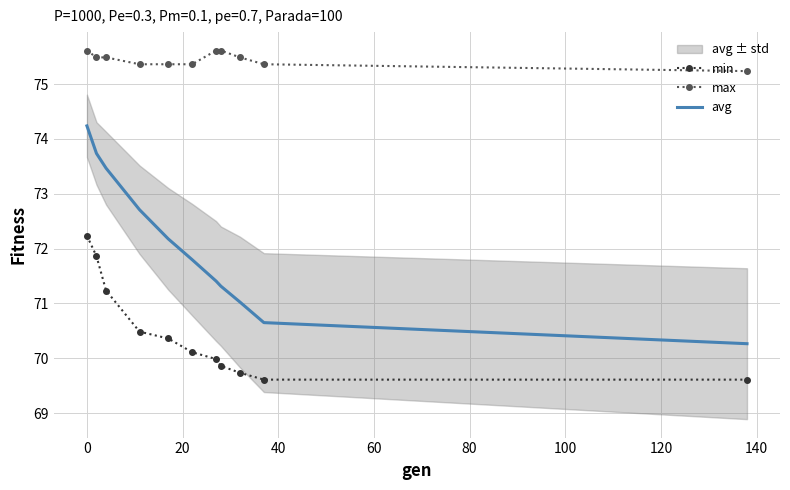

What is the lowest value of the avg series?

70.3